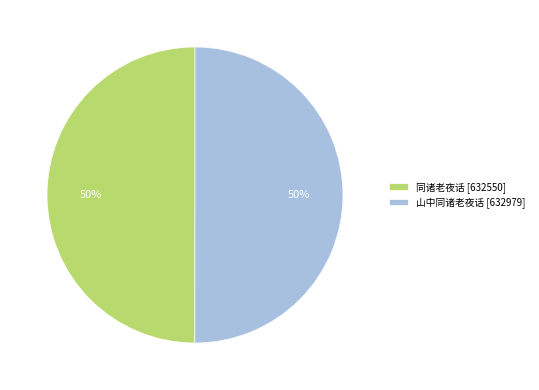

Approximately how many times larger is the value at 同诸老夜话 [632550] compared to 山中同诸老夜话 [632979]?

1.0